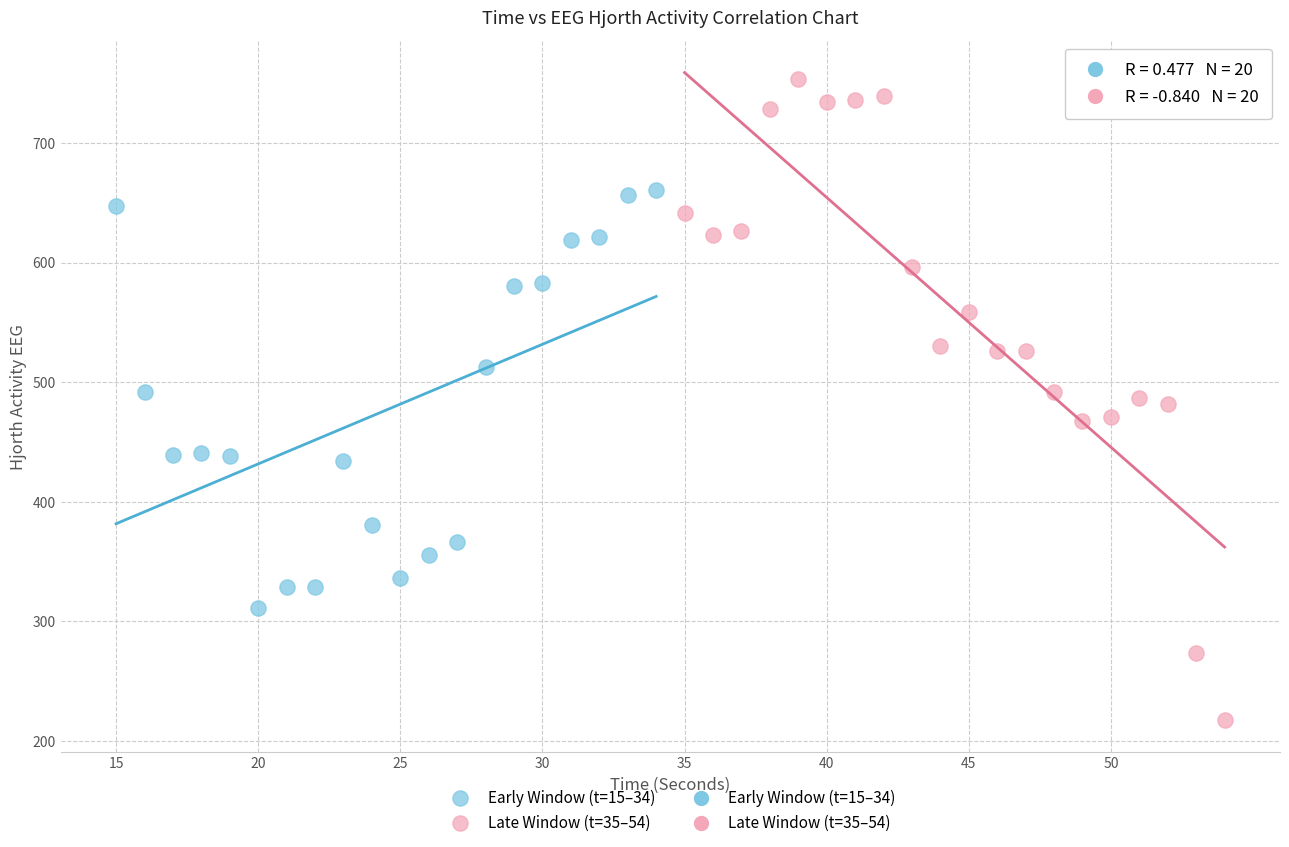

Which series reaches the maximum Y coordinate?

Late Window (t=35–54)